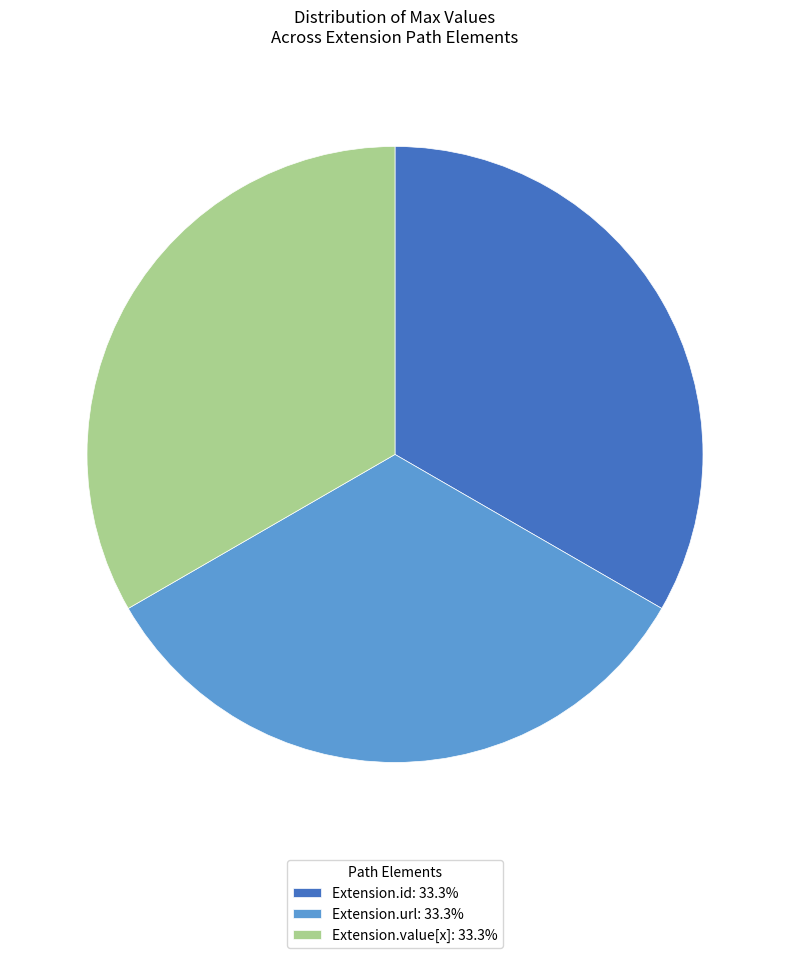

Is the sum of Extension.id: 33.3% and Extension.value[x]: 33.3% greater than half?

Yes